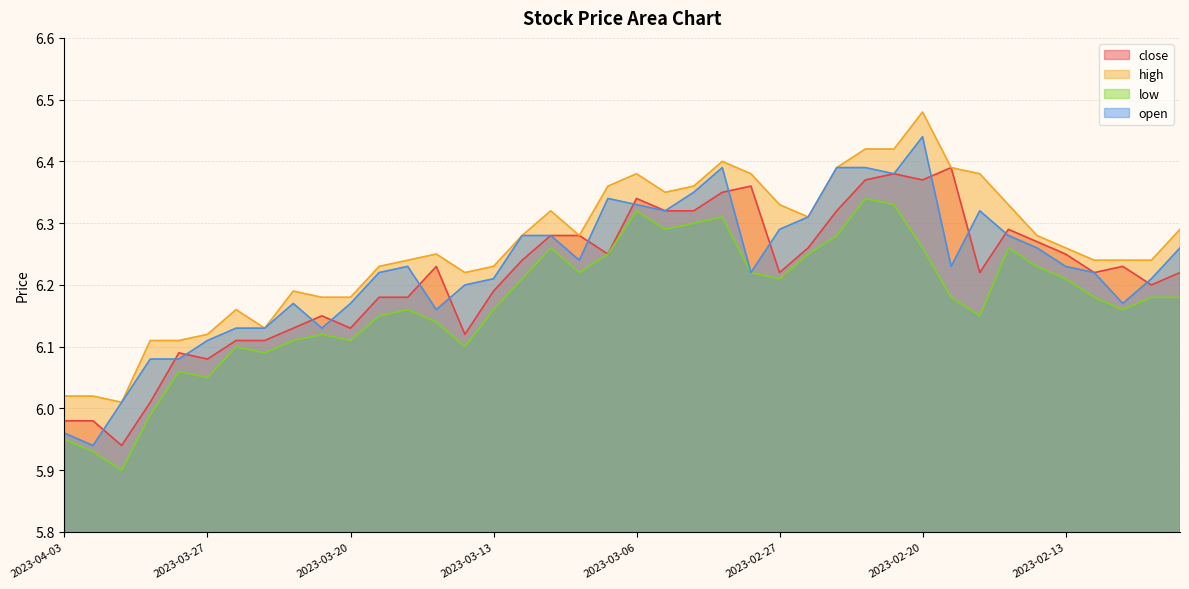

Reading left to right, transcribe all the data shown in this chart.

close: 6.0	6.0	5.9	6.0	6.1	6.1	6.1	6.1	6.1	6.2	6.1	6.2	6.2	6.2	6.1	6.2	6.2	6.3	6.3	6.2	6.3	6.3	6.3	6.3	6.4	6.2	6.3	6.3	6.4	6.4	6.4	6.4	6.2	6.3	6.3	6.2	6.2	6.2	6.2	6.2
high: 6.0	6.0	6.0	6.1	6.1	6.1	6.2	6.1	6.2	6.2	6.2	6.2	6.2	6.2	6.2	6.2	6.3	6.3	6.3	6.4	6.4	6.3	6.4	6.4	6.4	6.3	6.3	6.4	6.4	6.4	6.5	6.4	6.4	6.3	6.3	6.3	6.2	6.2	6.2	6.3
low: 6.0	5.9	5.9	6.0	6.1	6.0	6.1	6.1	6.1	6.1	6.1	6.2	6.2	6.1	6.1	6.2	6.2	6.3	6.2	6.2	6.3	6.3	6.3	6.3	6.2	6.2	6.2	6.3	6.3	6.3	6.3	6.2	6.2	6.3	6.2	6.2	6.2	6.2	6.2	6.2
open: 6.0	5.9	6.0	6.1	6.1	6.1	6.1	6.1	6.2	6.1	6.2	6.2	6.2	6.2	6.2	6.2	6.3	6.3	6.2	6.3	6.3	6.3	6.3	6.4	6.2	6.3	6.3	6.4	6.4	6.4	6.4	6.2	6.3	6.3	6.3	6.2	6.2	6.2	6.2	6.3